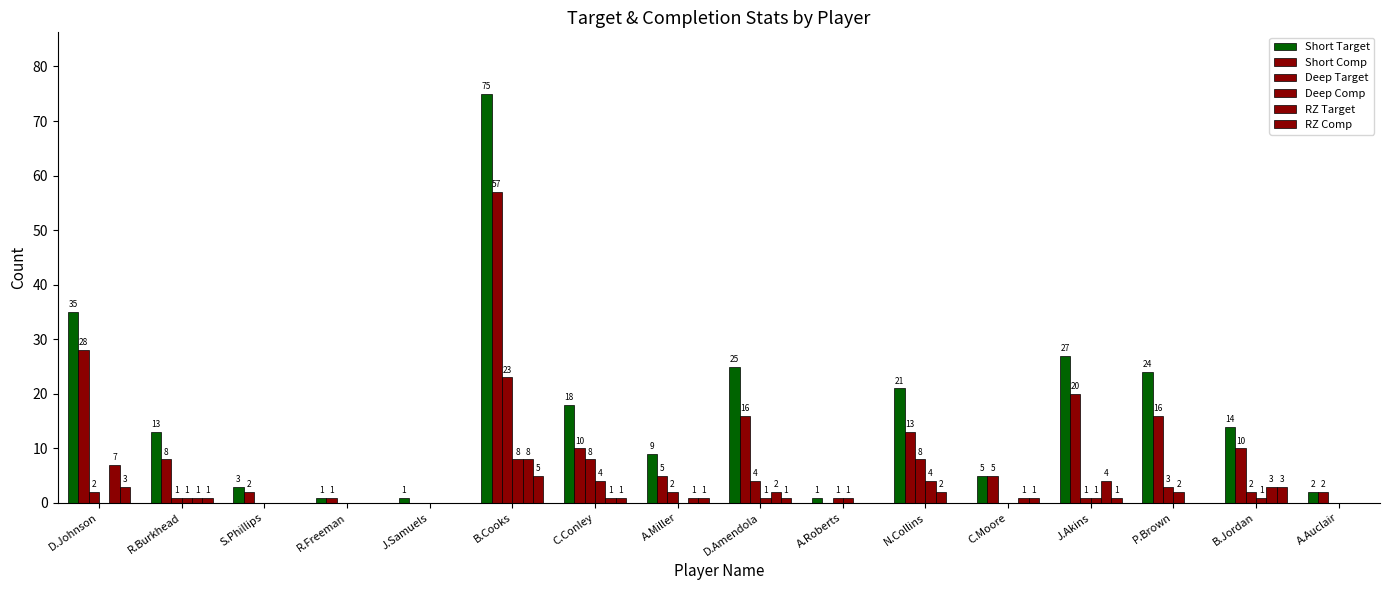

Are the bars grouped side by side (vs. stacked)?

Yes